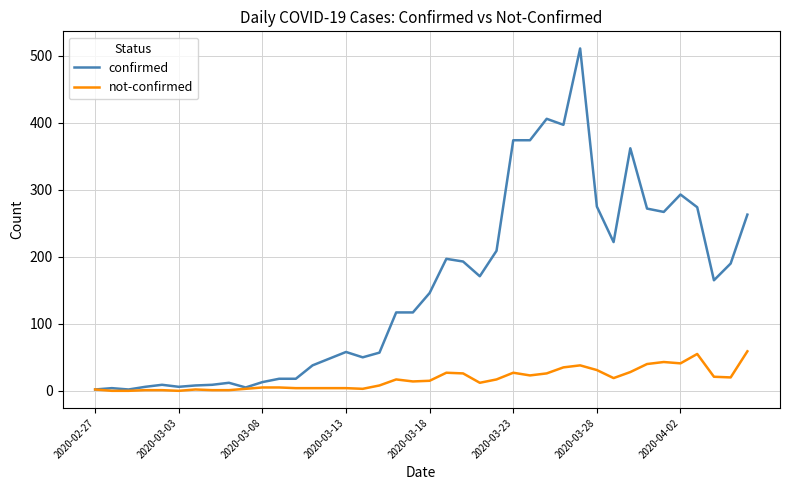

Which series has the largest total across all categories?

confirmed